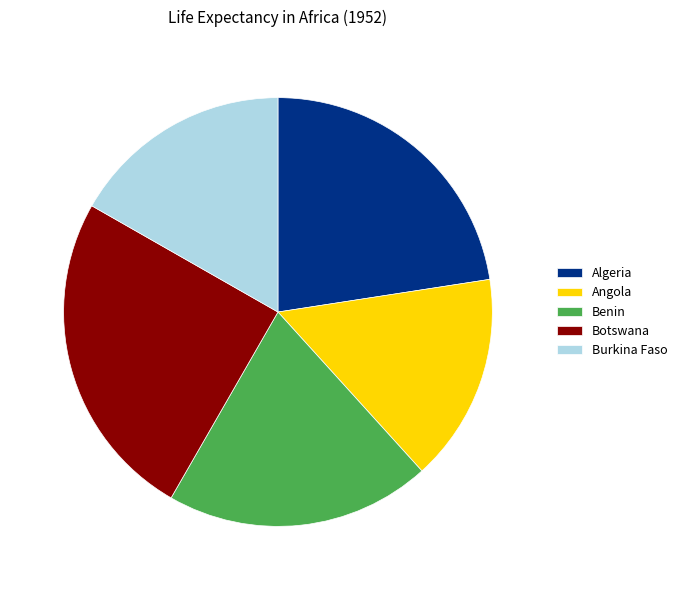

Is Algeria the majority of the pie?

No